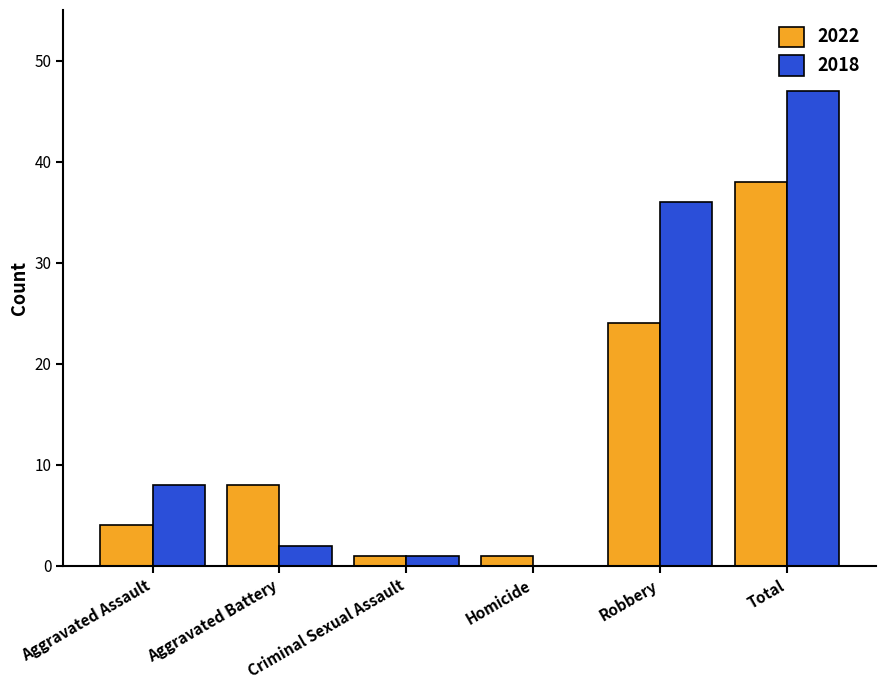

At which category is the sum across all series the highest?

Total